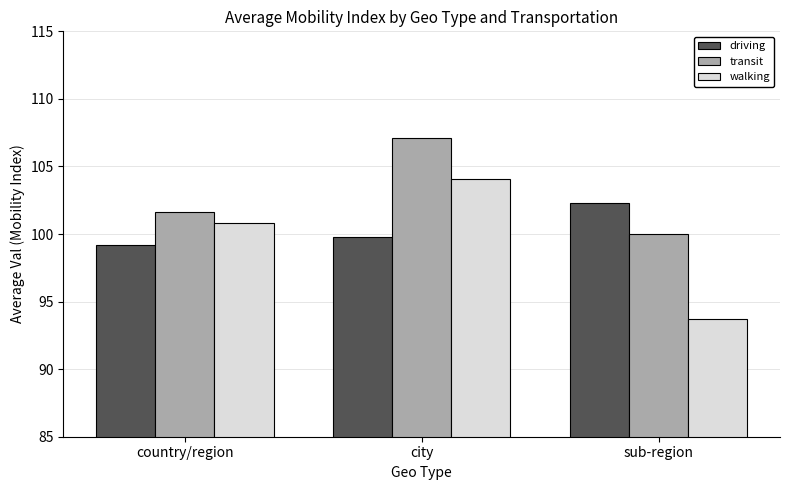

How many series are shown in this chart?

3